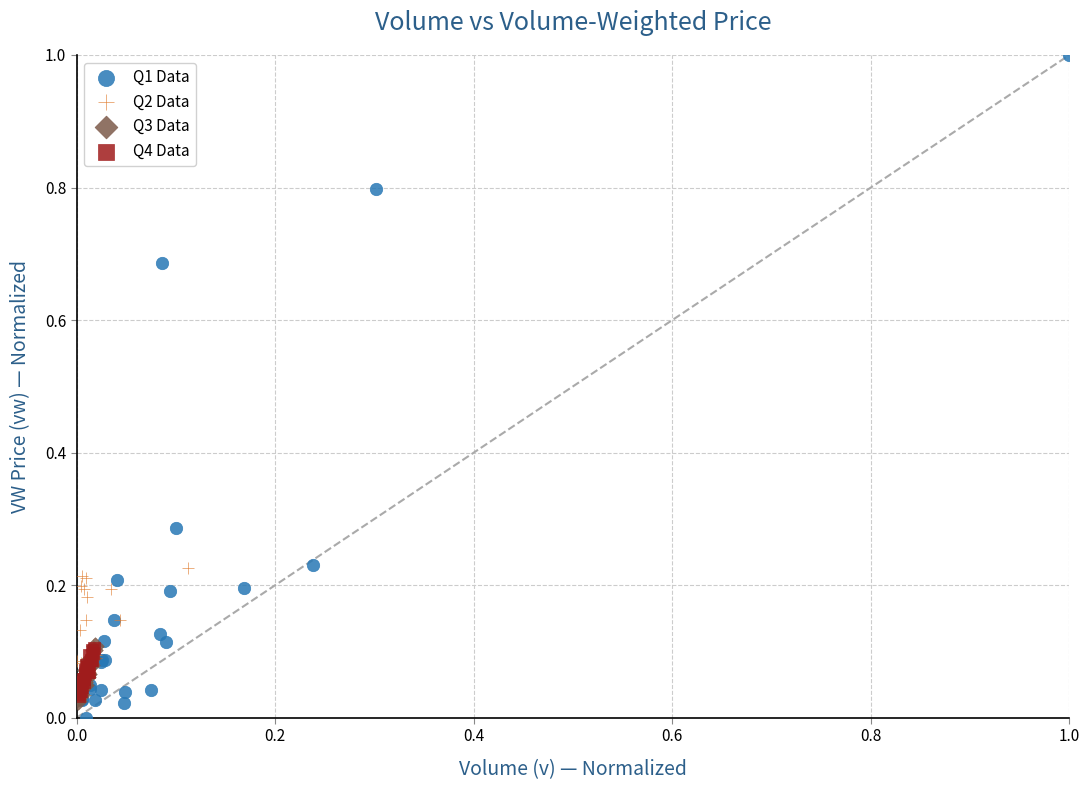

Which series contains the highest Y value?

Q1 Data